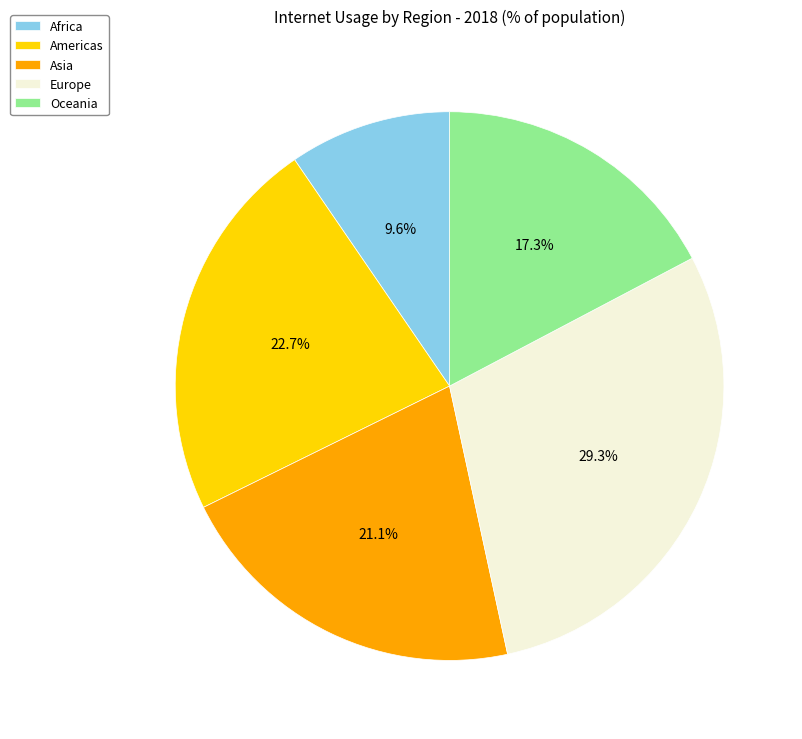

To the nearest percent, what is the difference between the Asia and Africa slice percentages?

12%